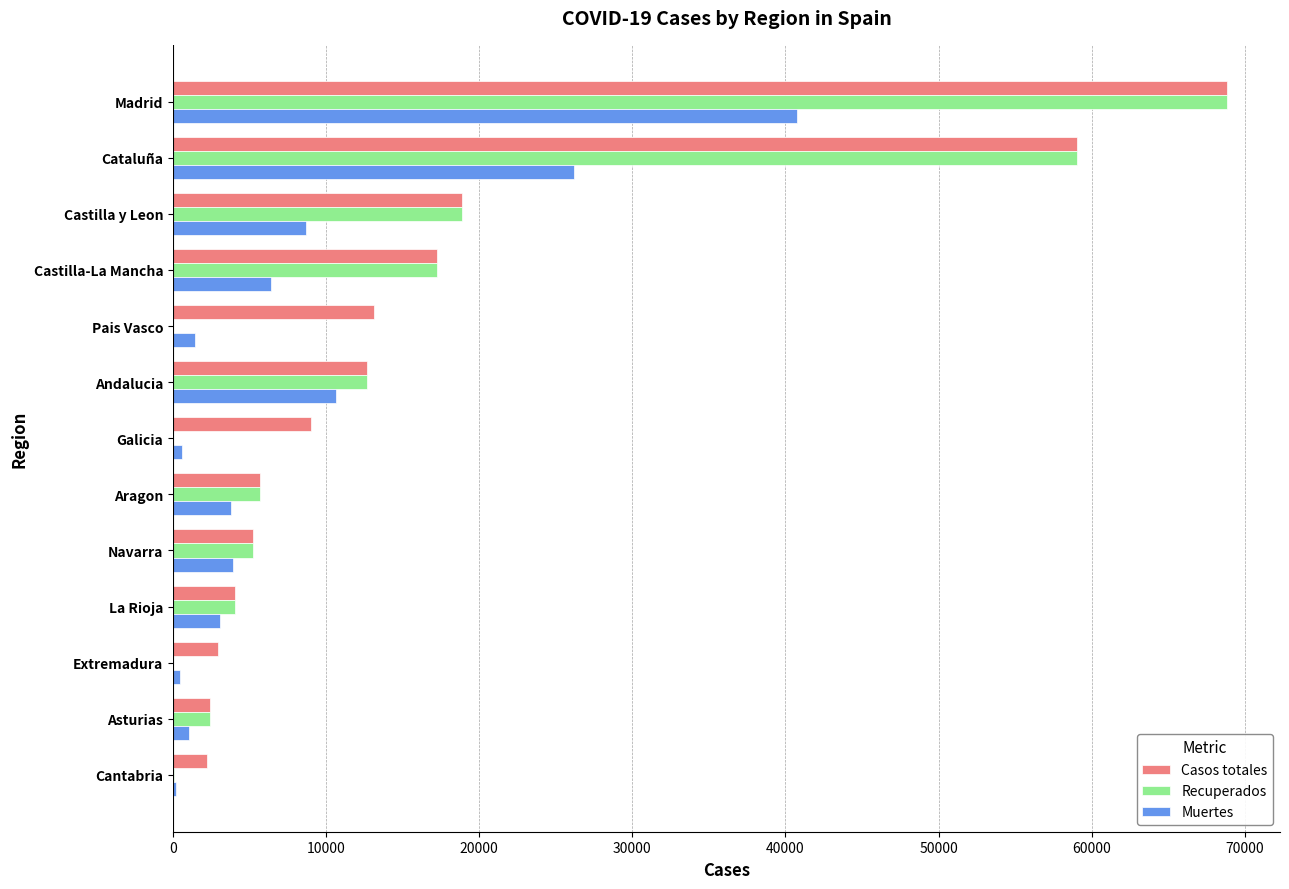

Where is Casos totales nearest to the value 35549?

Castilla y Leon